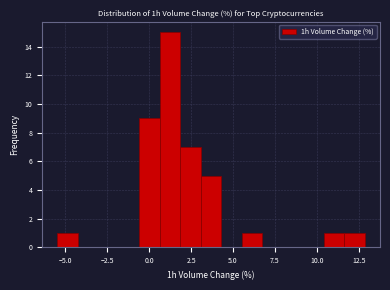

Around what value on the x-axis is the tallest bar? Give the approximate position of its centre, as read against the axis.

1.0